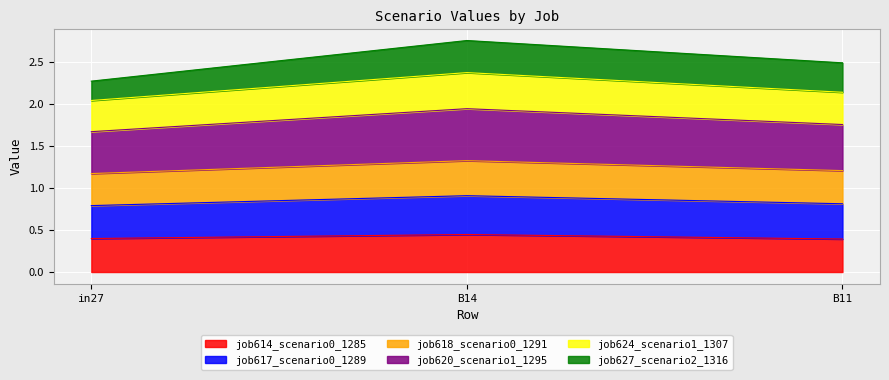

What is the total value across all series at B11?

2.5